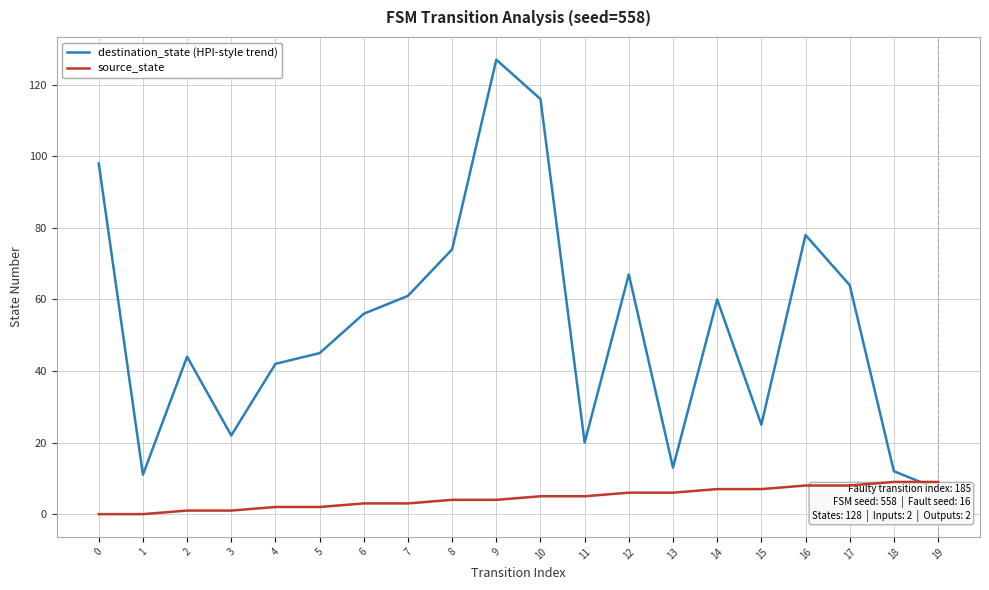

Is this an area chart (filled region under the line)?

No